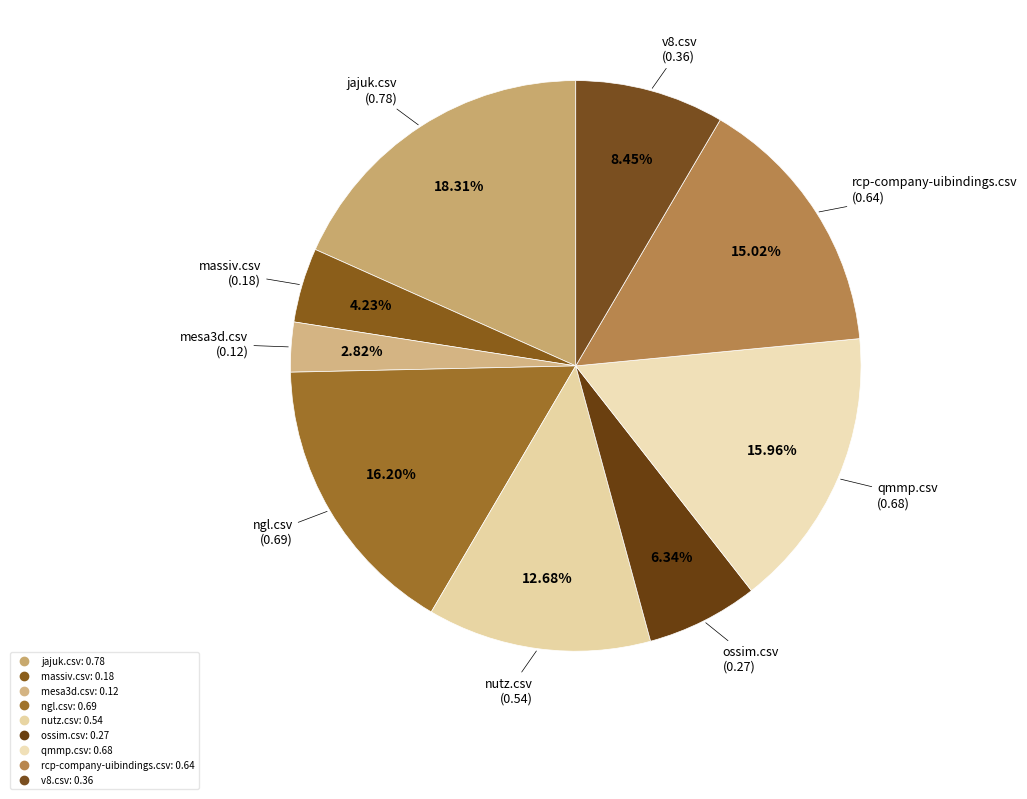

Is it true that mesa3d.csv is 1% of the pie?

False